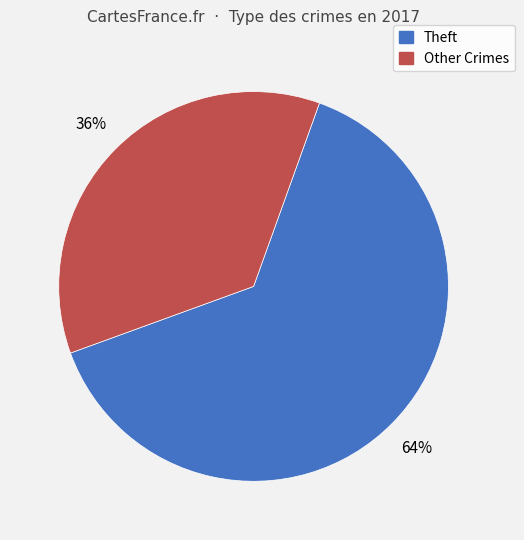

To the nearest percent, what is the difference between the largest and smallest slice percentages?

28%